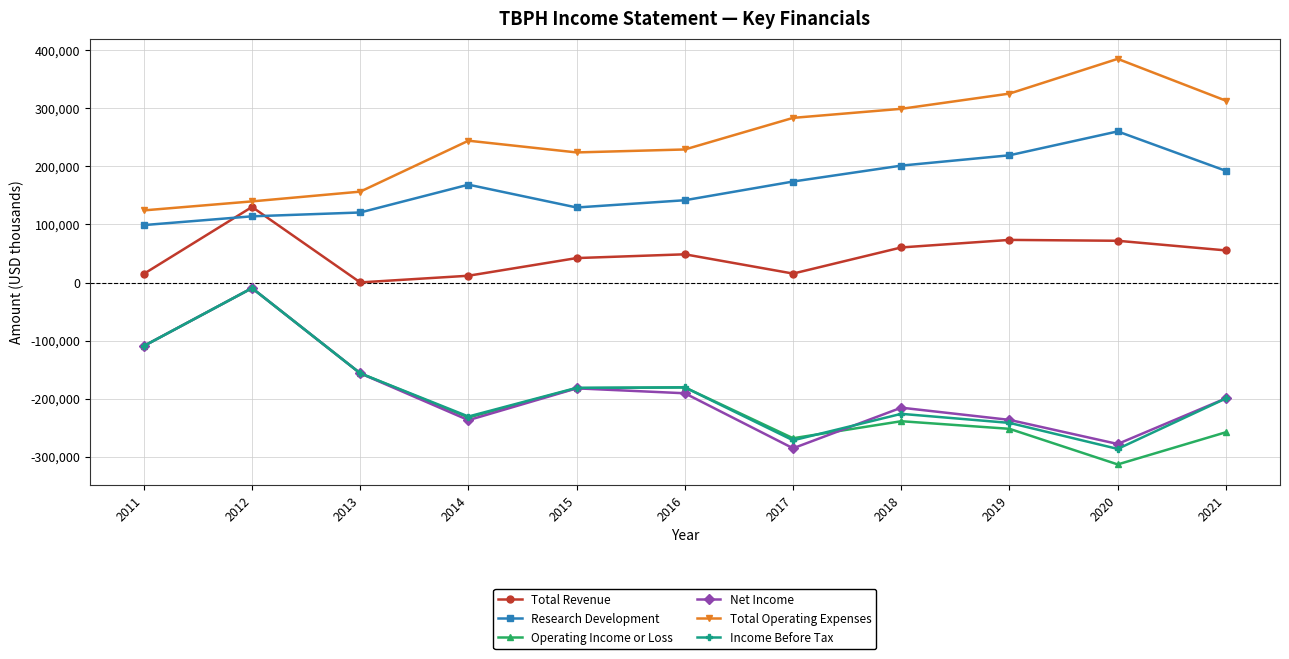

At which label does Income Before Tax first exceed -199600?

2011